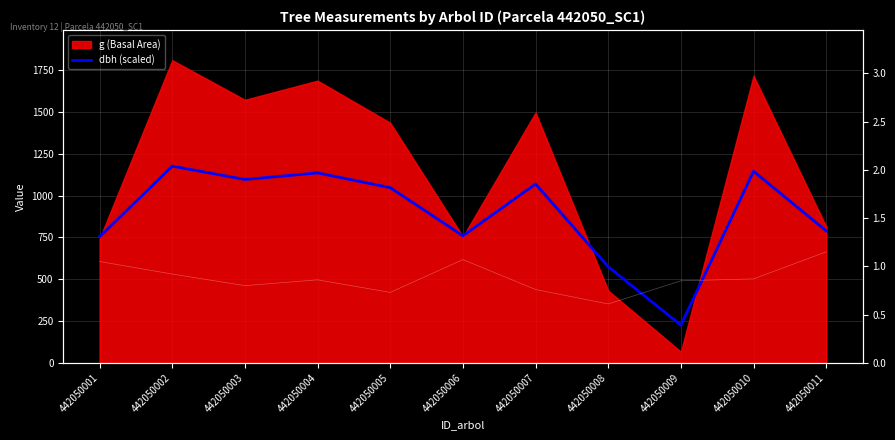

List the labels in order of dbh (scaled) value, largest first.

442050002, 442050010, 442050004, 442050003, 442050007, 442050005, 442050011, 442050006, 442050001, 442050008, 442050009